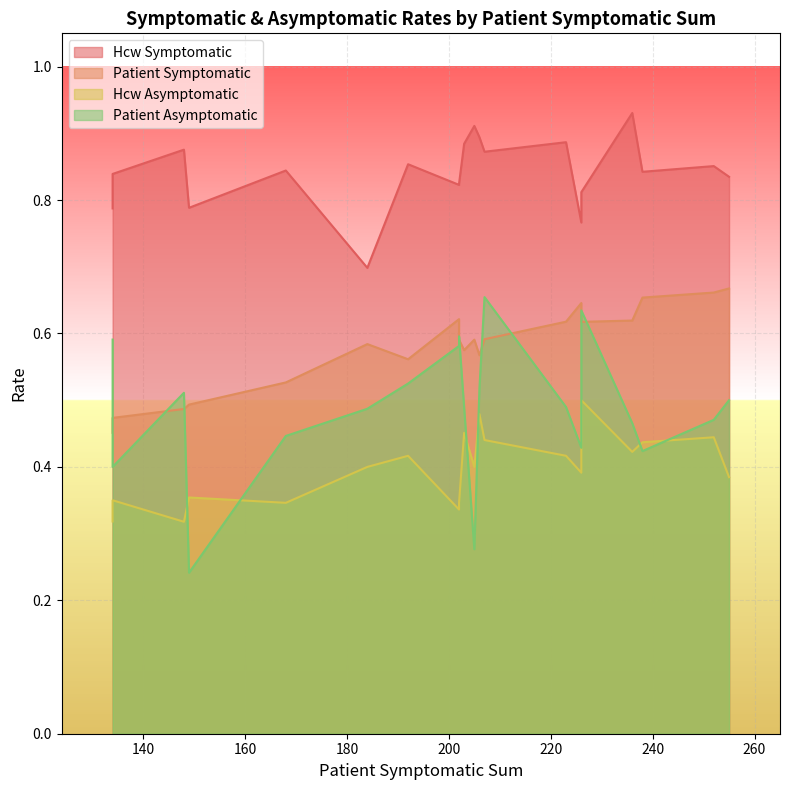

At which category is the sum across all series the highest?

226